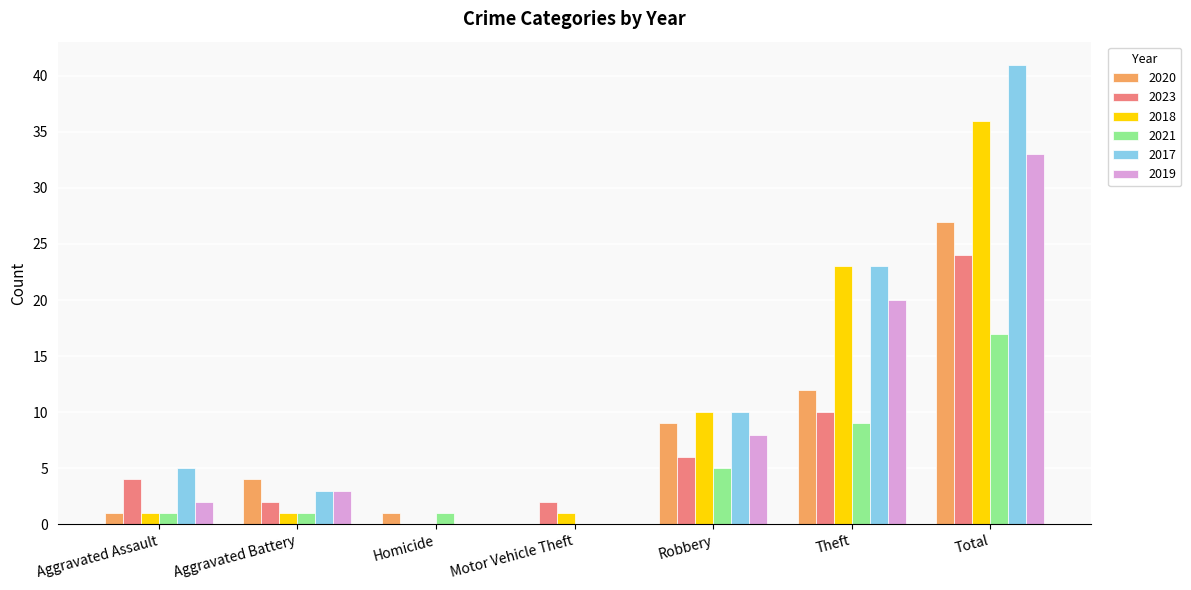

Is the value of 2017 at Motor Vehicle Theft greater than the value of 2020 at Aggravated Battery?

No